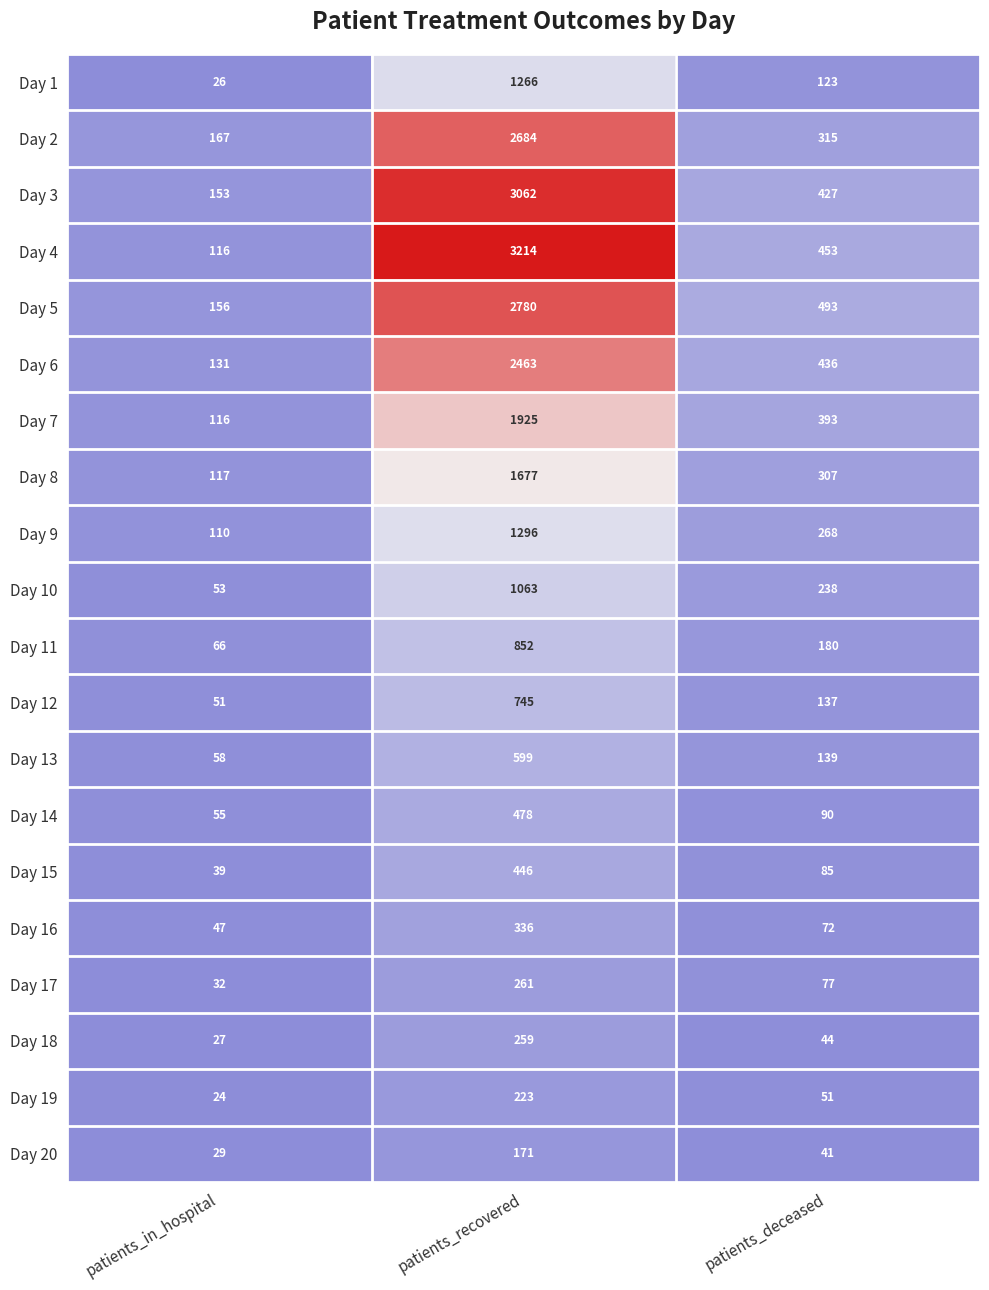

List the series in order of their peak value, lowest first.

Day 20, Day 19, Day 18, Day 17, Day 16, Day 15, Day 14, Day 13, Day 12, Day 11, Day 10, Day 1, Day 9, Day 8, Day 7, Day 6, Day 2, Day 5, Day 3, Day 4